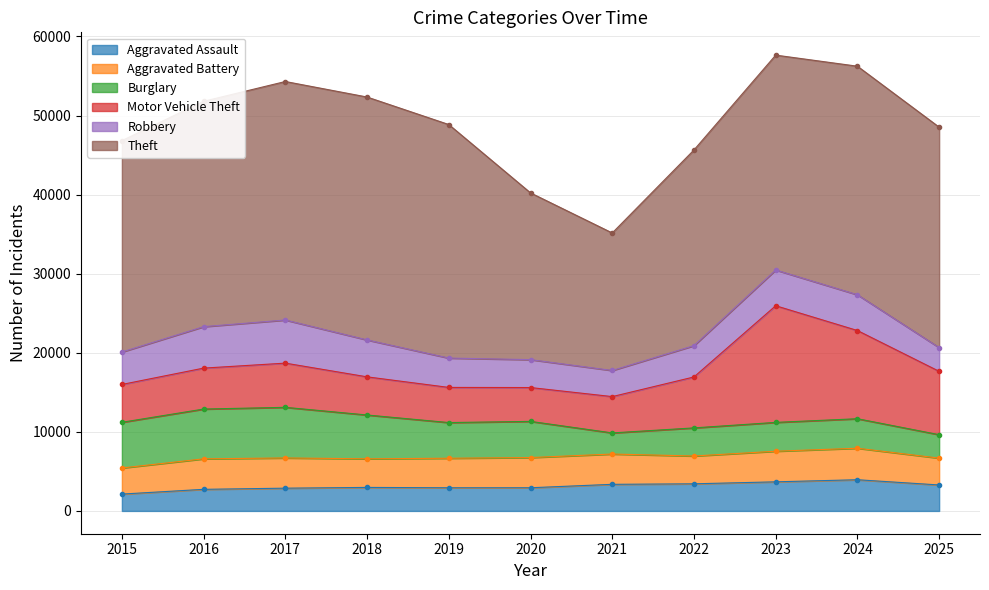

At which category is the sum across all series the highest?

2023